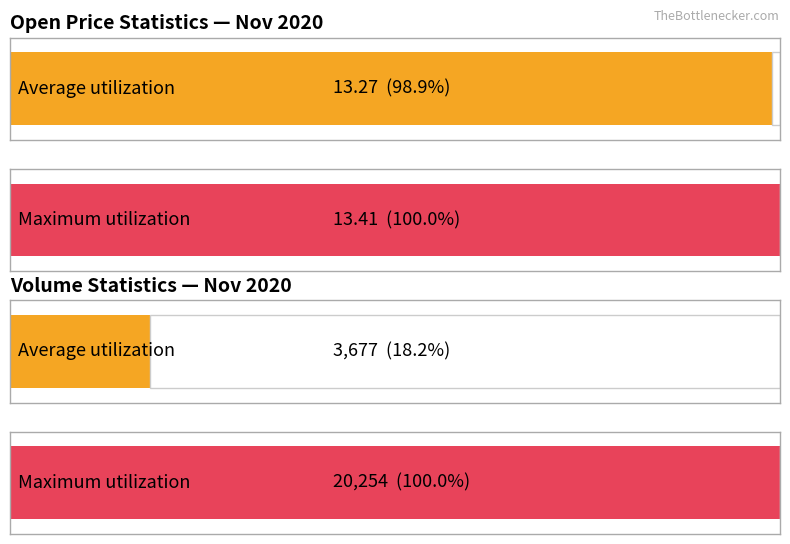

What are all the series names shown in the legend?

Open, Volume